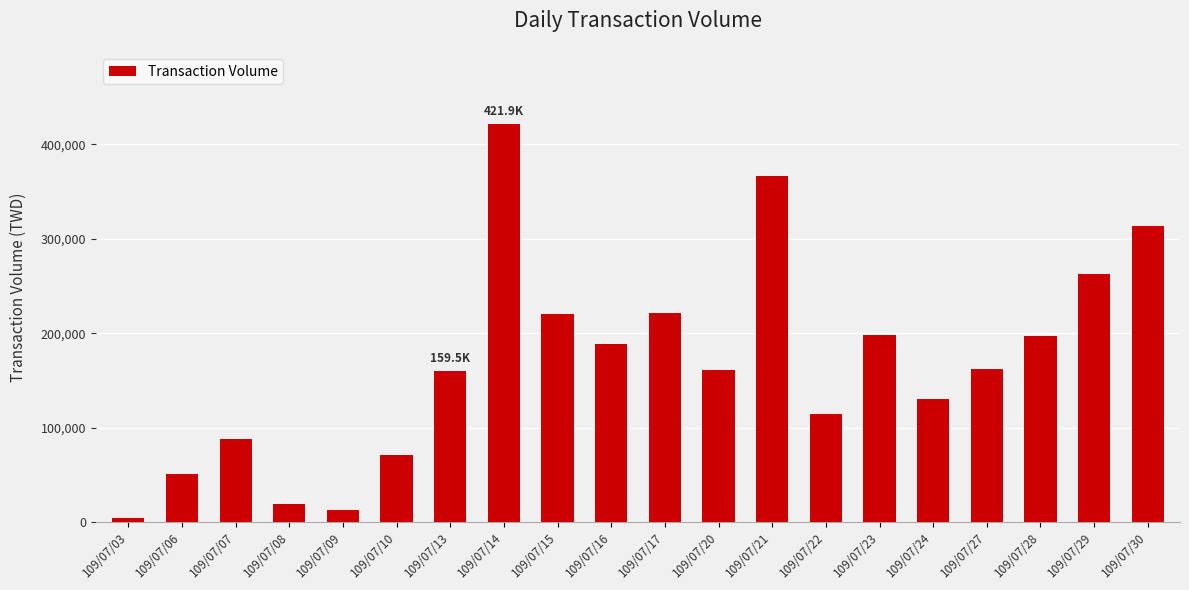

Are the bars grouped side by side (vs. stacked)?

No